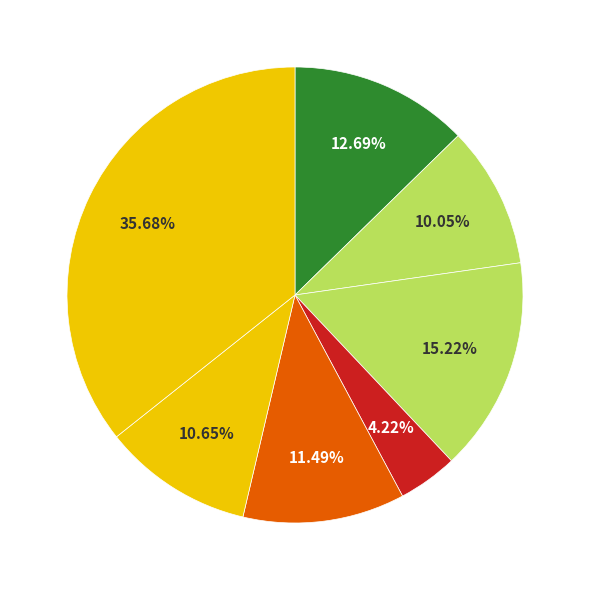

To the nearest percent, what is the difference between the largest and smallest slice percentages?

31%